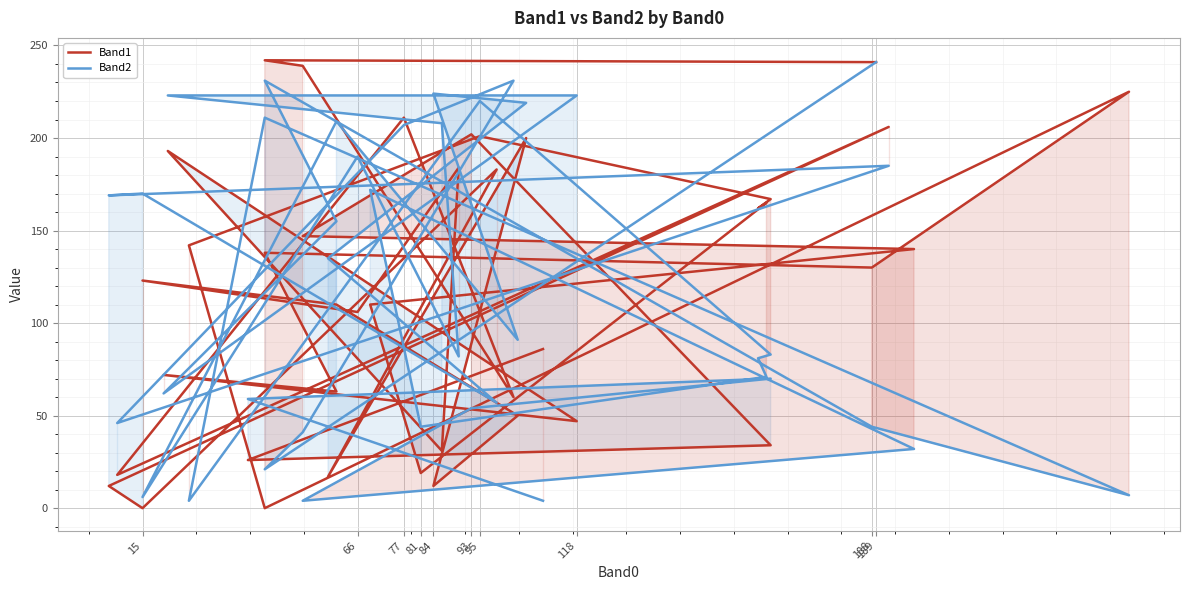

What are all the series names shown in the legend?

Band1, Band2